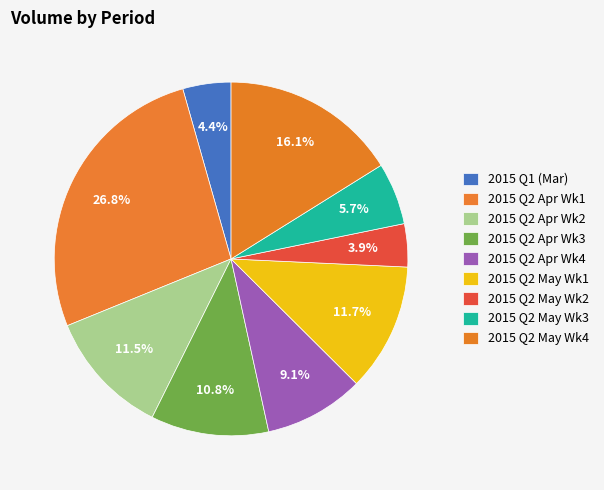

How many slices are in this pie chart?

9